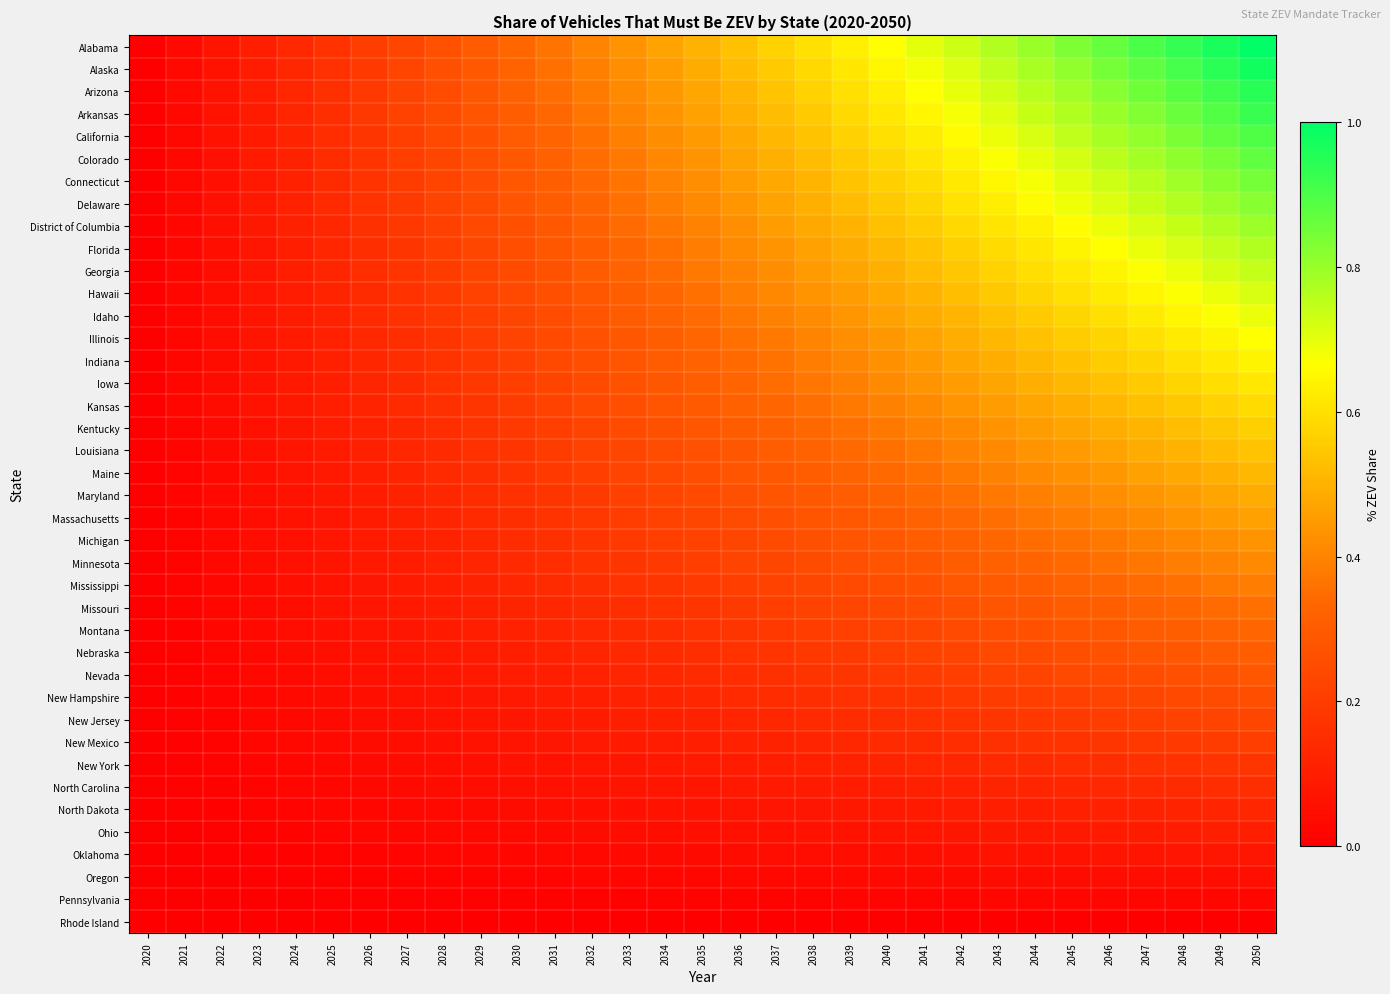

How many series are shown in this chart?

40